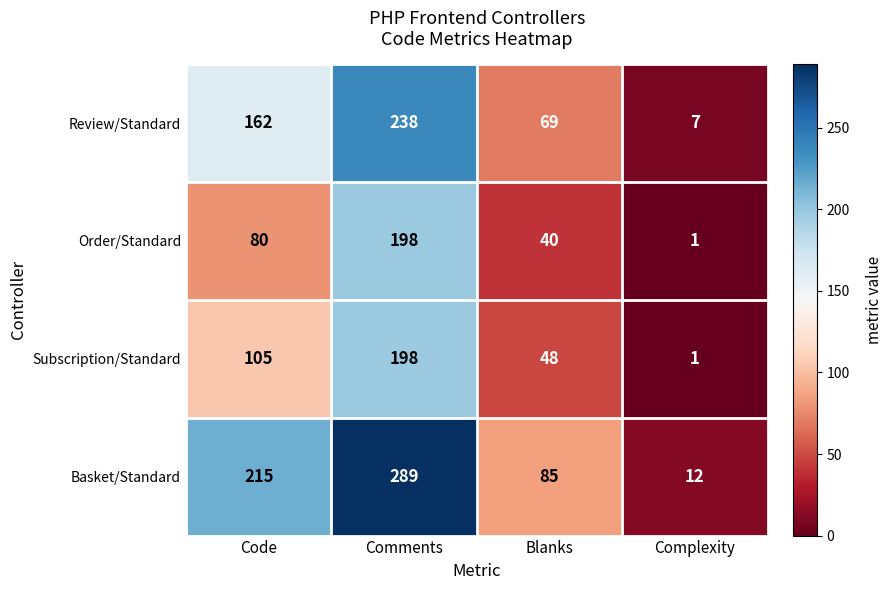

Which series has the largest total across all categories?

Basket/Standard